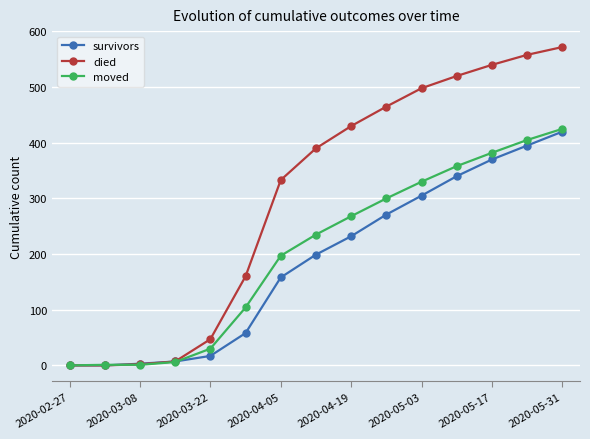

How many categories are shown in the chart?

15